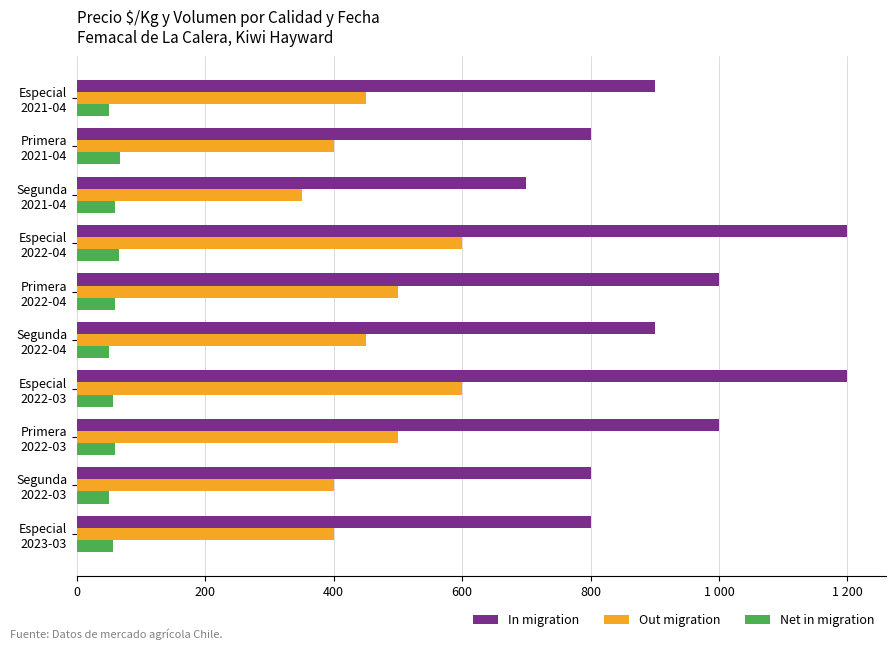

Which series has the largest total across all categories?

In migration